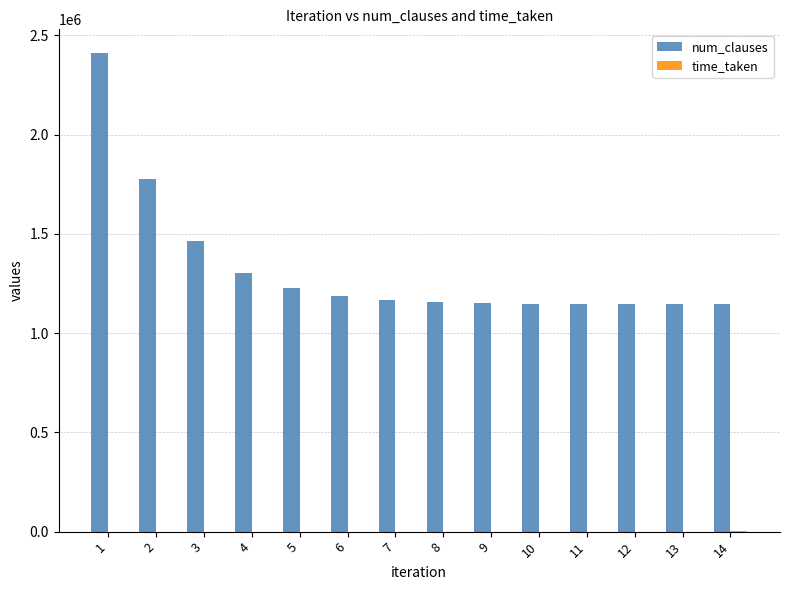

What is the greatest value displayed?

2410189.0